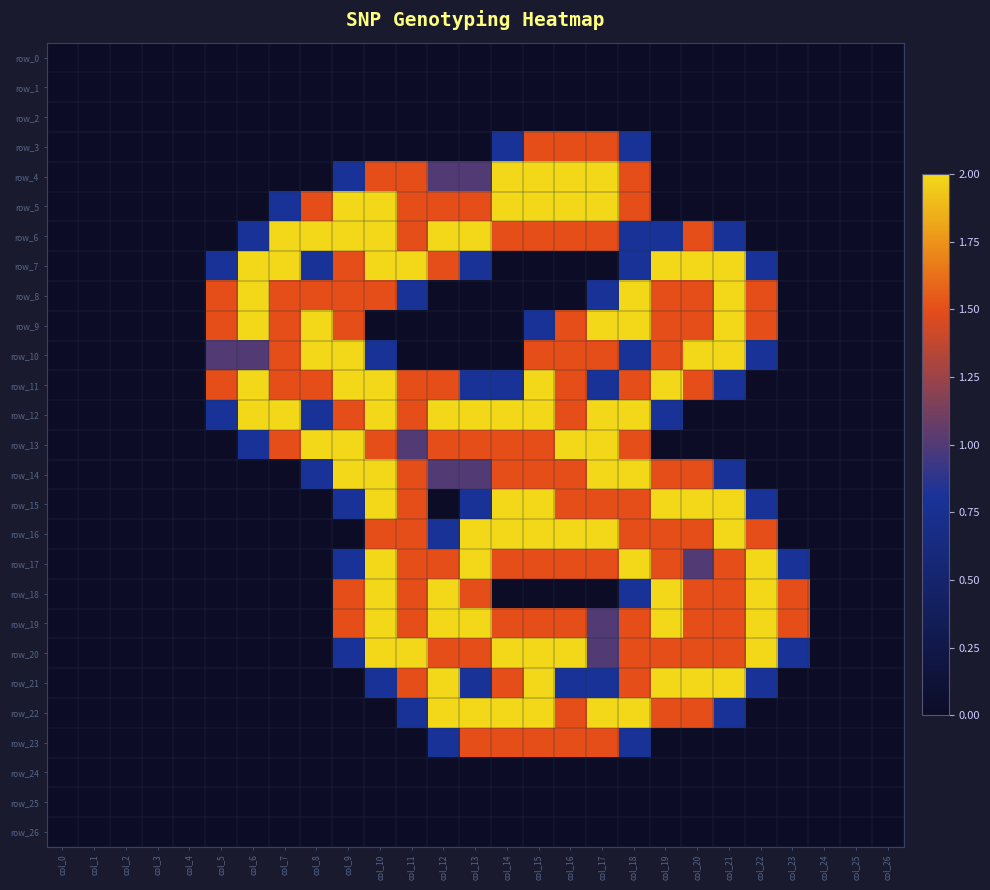

Is it true that row_9 equals 2.0 at col_18?

True